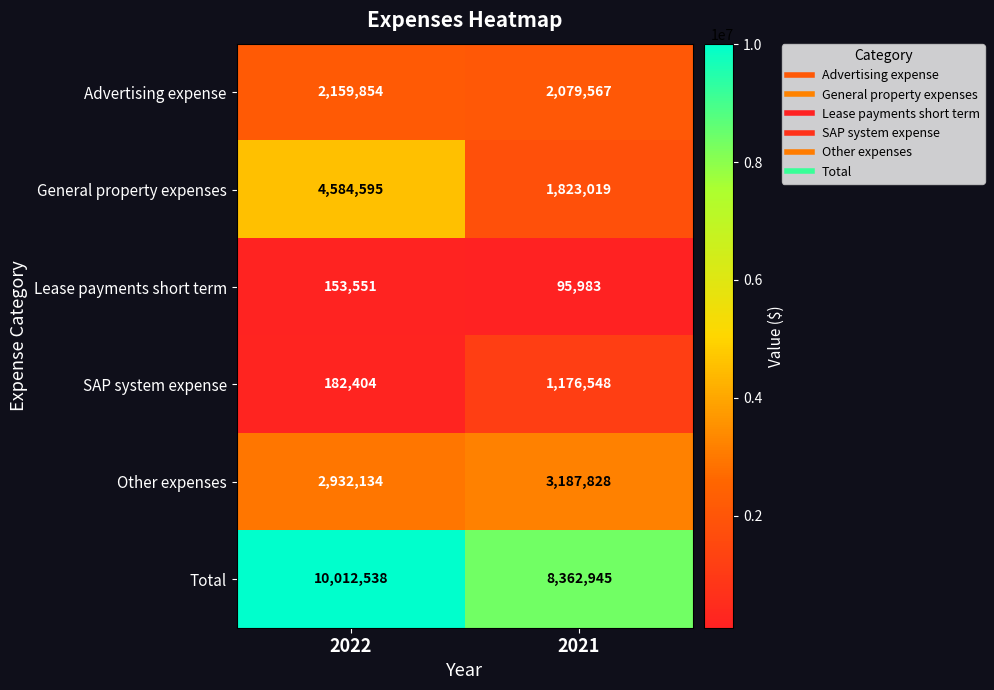

Between 2022 and 2021, which series saw the biggest shift?

General property expenses